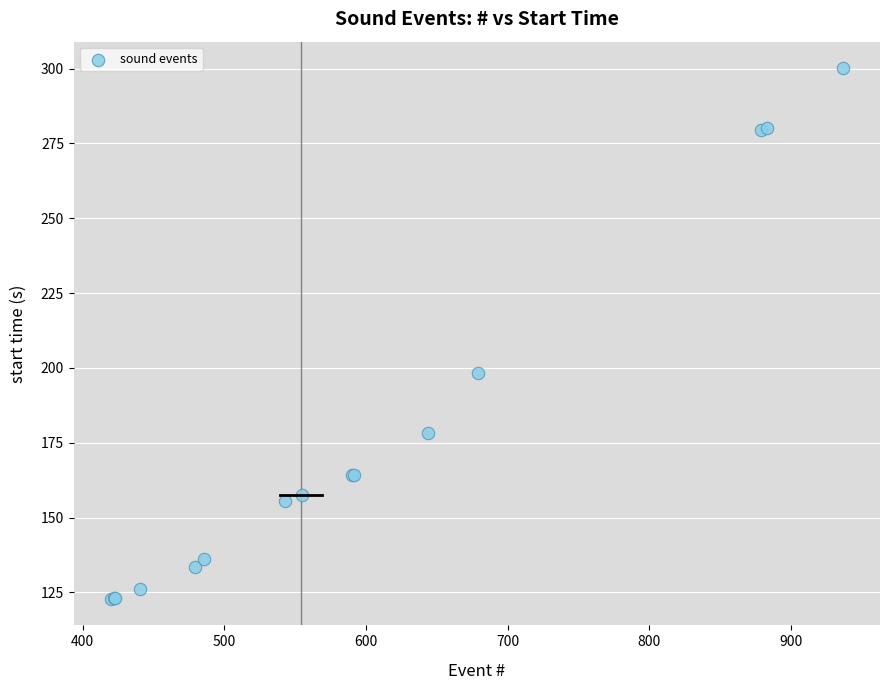

What Y value in the scatter plot is closest to 211?

198.4